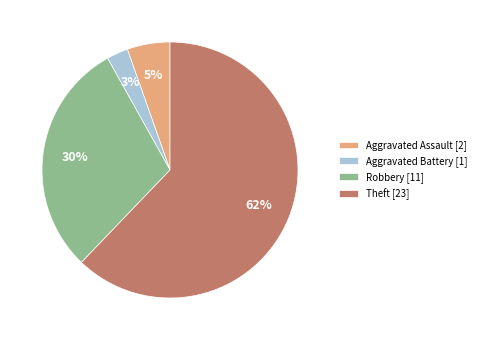

What is the majority slice?

Theft